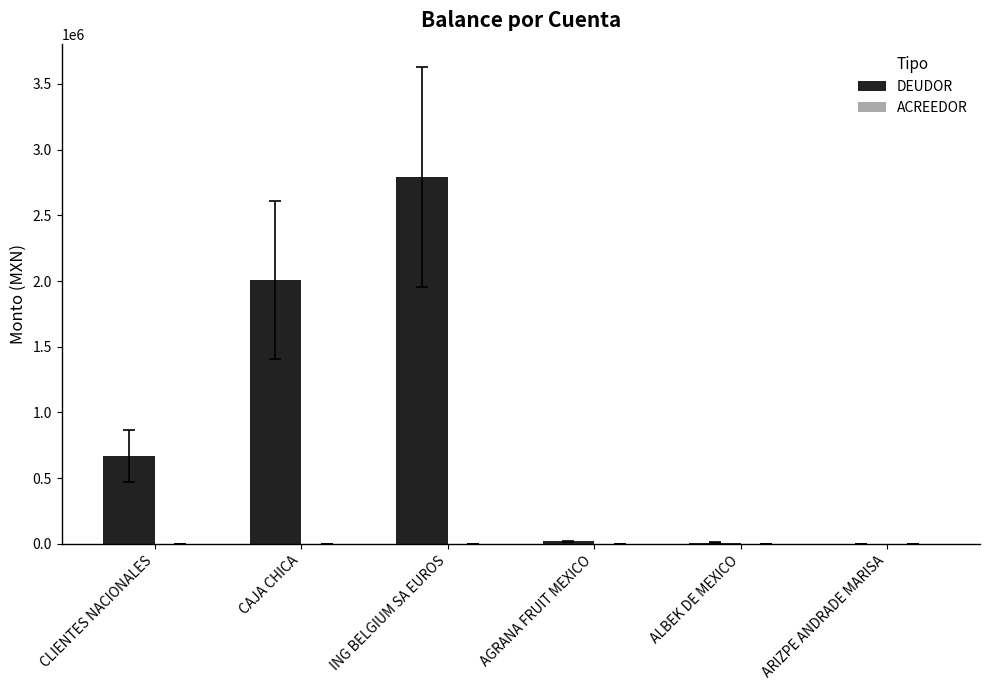

What is the ratio of the value at ING BELGIUM SA EUROS to the value at CAJA CHICA?

1.4